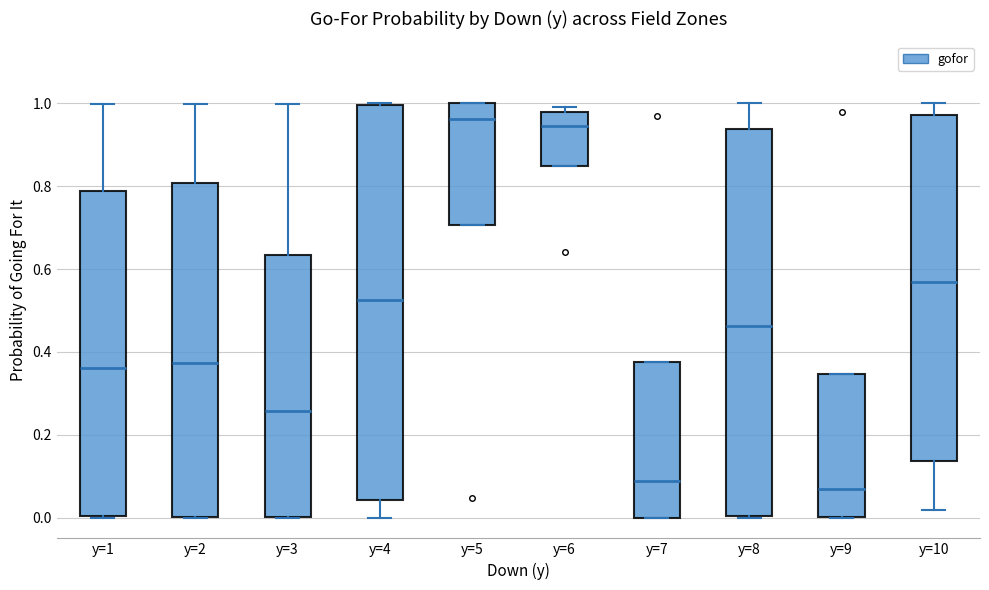

Where does the upper whisker of the box for y=2 end on the y-axis? The values are not printed on the chart, so give them approximately, as read against the axis.

1.00